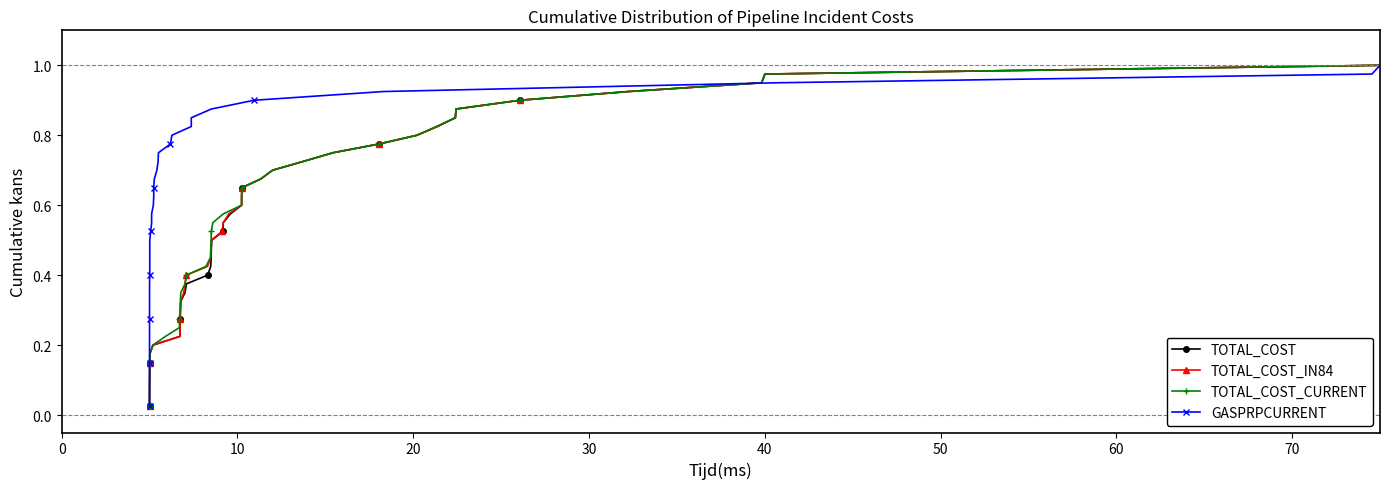

What are all the series names shown in the legend?

TOTAL_COST, TOTAL_COST_IN84, TOTAL_COST_CURRENT, GASPRPCURRENT